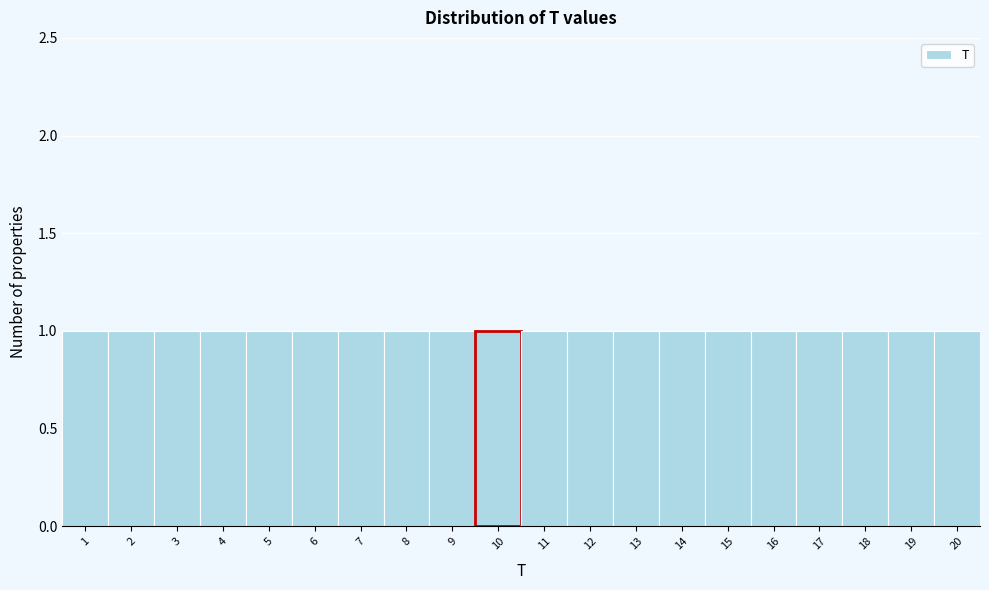

Reading left to right, transcribe this chart: for each bar, give the range it covers on the x-axis and its height. The values are not printed on the chart, so give them approximately, as read against the axis.

0.5 to 1.5: 1
1.5 to 2.5: 1
2.5 to 3.5: 1
3.5 to 4.5: 1
4.5 to 5.5: 1
5.5 to 6.5: 1
6.5 to 7.5: 1
7.5 to 8.5: 1
8.5 to 9.5: 1
9.5 to 10.5: 1
10.5 to 11.5: 1
11.5 to 12.5: 1
12.5 to 13.5: 1
13.5 to 14.5: 1
14.5 to 15.5: 1
15.5 to 16.5: 1
16.5 to 17.5: 1
17.5 to 18.5: 1
18.5 to 19.5: 1
19.5 to 20.5: 1